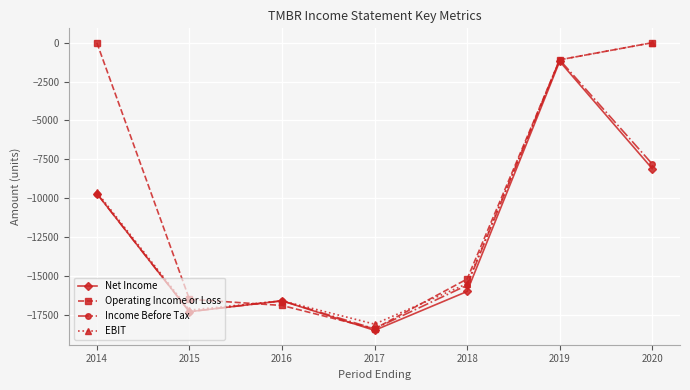

Reading left to right, transcribe all the data shown in this chart.

Net Income: -9700	-17300	-16600	-18500	-16000	-1200	-8100
Operating Income or Loss: 0	-16500	-16900	-18400	-15200	-1100	0
Income Before Tax: -9700	-17300	-16600	-18400	-15600	-1100	-7800
EBIT: -9600	-17200	-16600	-18100	-15500	-1100	0